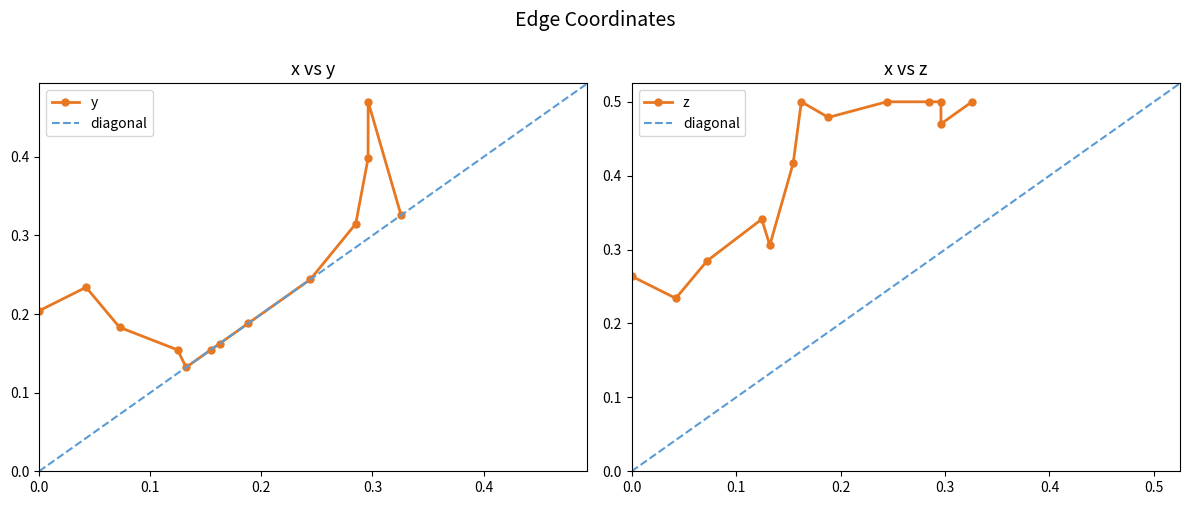

Is the value of z at E9 greater than the value of y at E1?

Yes